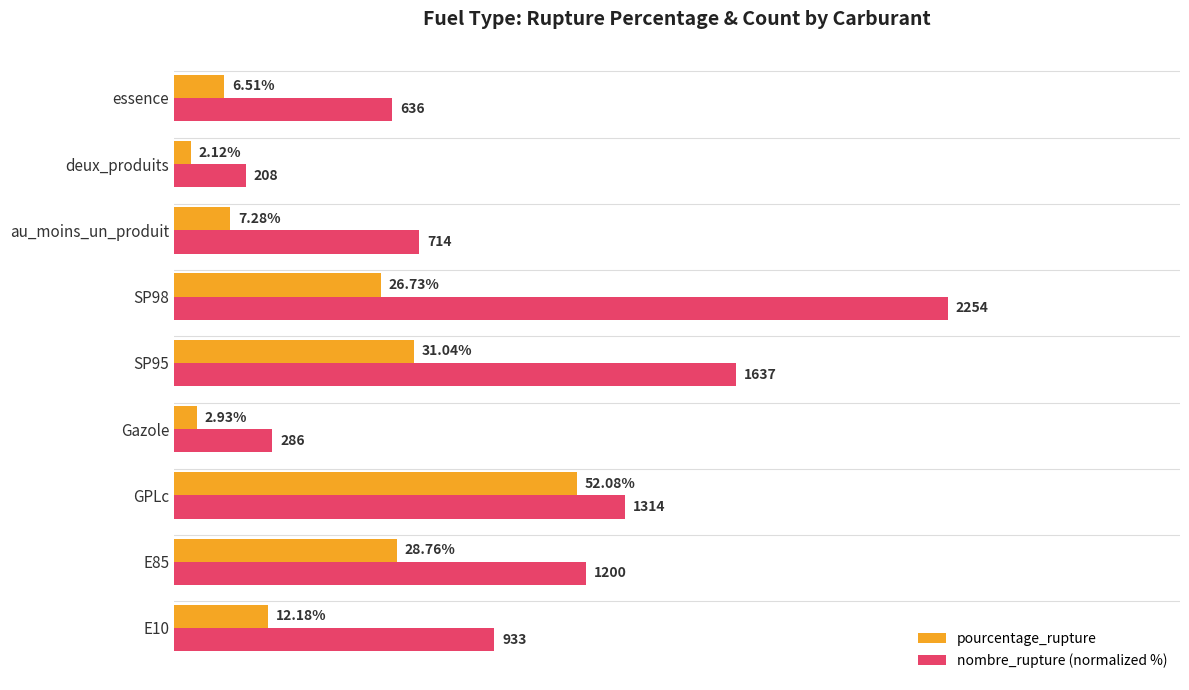

Is the value of pourcentage_rupture at GPLc greater than the value of nombre_rupture (normalized %) at GPLc?

No